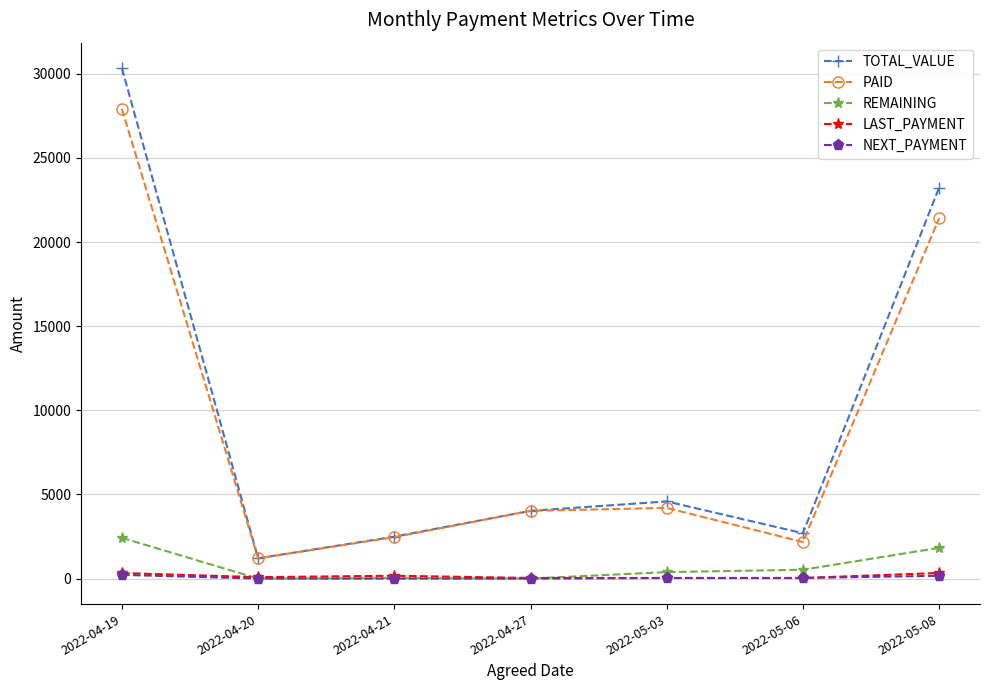

How many distinct data groups are displayed?

5